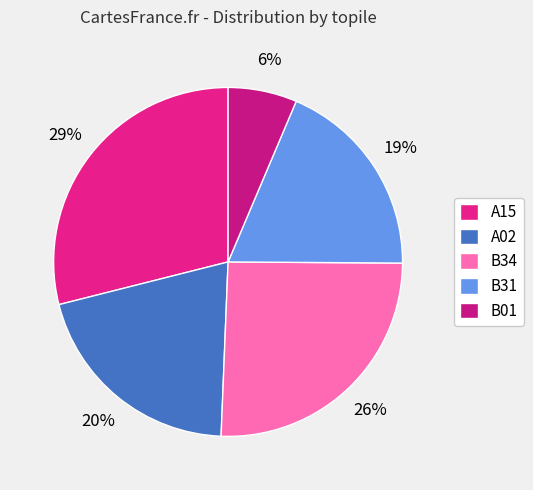

Combined, what portion of the pie is B34 and A15?

54.5%